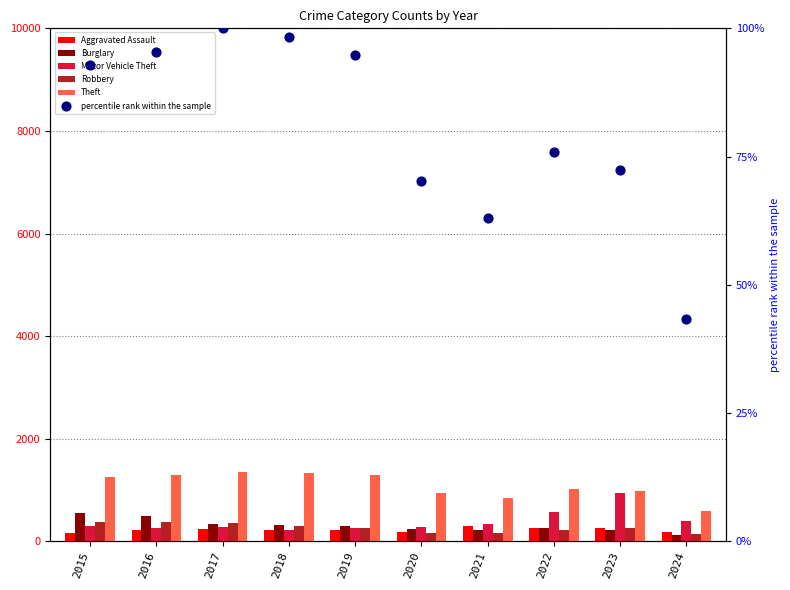

At how many categories does at least one series exceed 508?

10